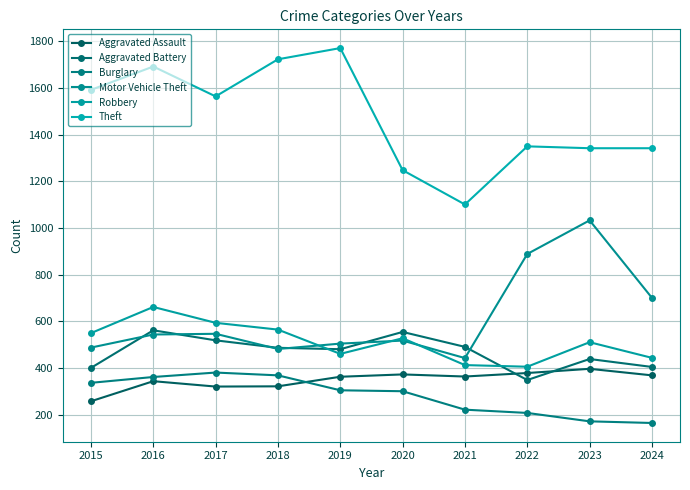

Which series has the widest spread of values?

Theft